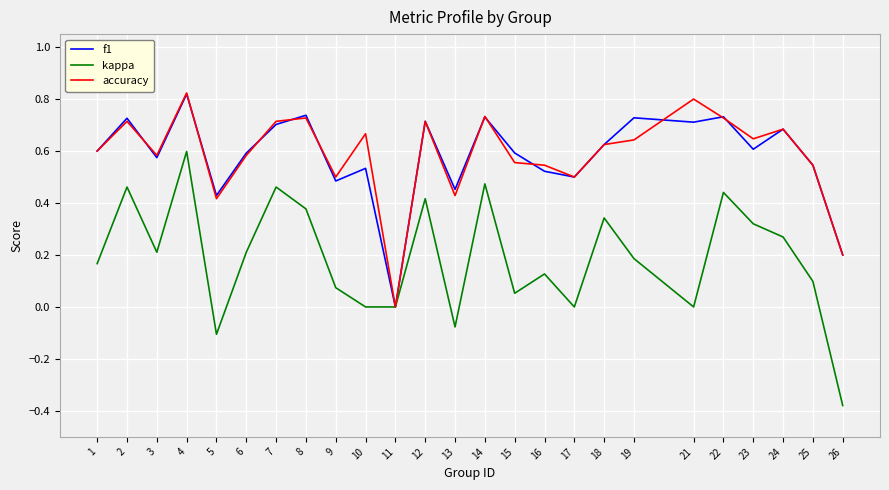

At which category is the sum across all series the highest?

4